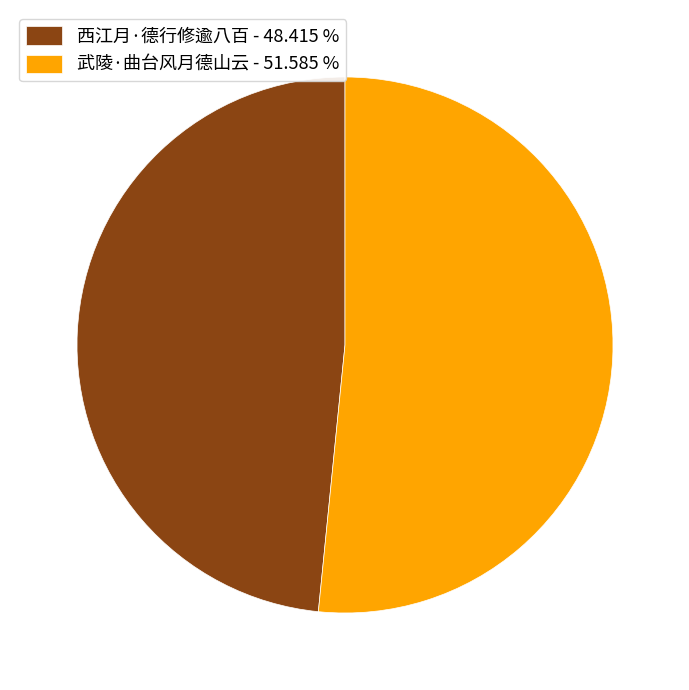

Rank the categories by value from lowest to highest.

西江月·德行修逾八百, 武陵·曲台风月德山云